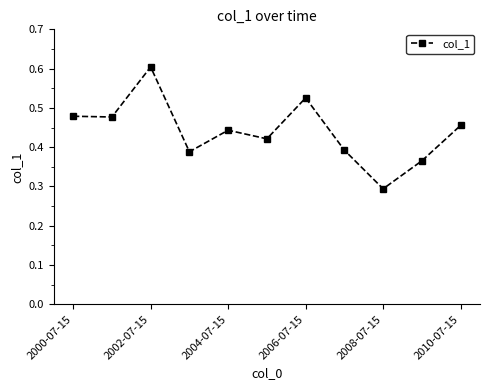

How many values are between 0 and 1?

11